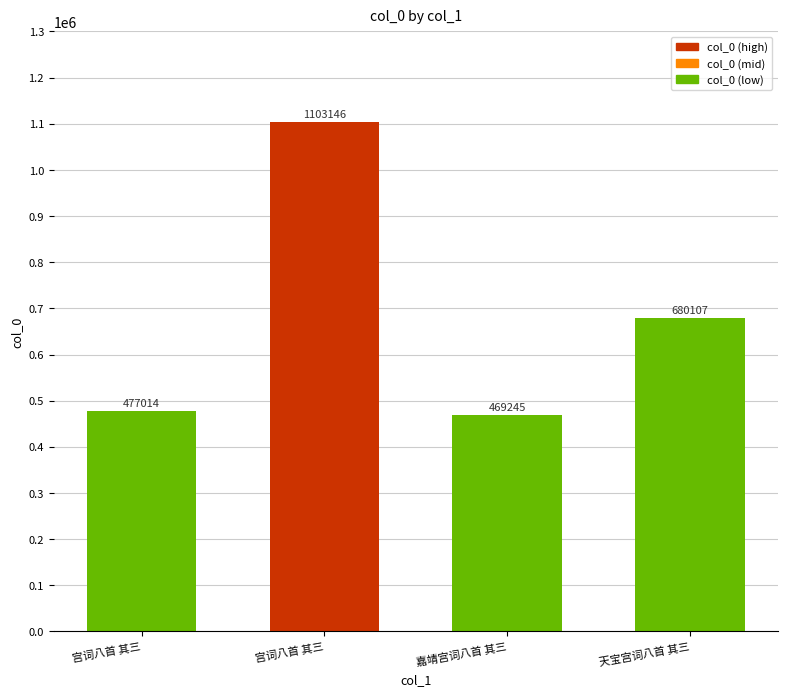

List the labels in order of value, smallest first.

嘉靖宫词八首 其三, 宫词八首 其三, 天宝宫词八首 其三, 宫词八首 其三